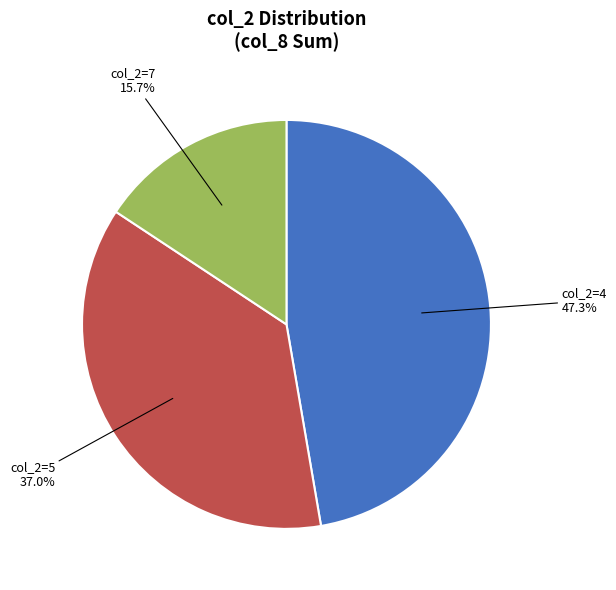

What is the ratio of the value at col_2=5 to the value at col_2=7?

2.4